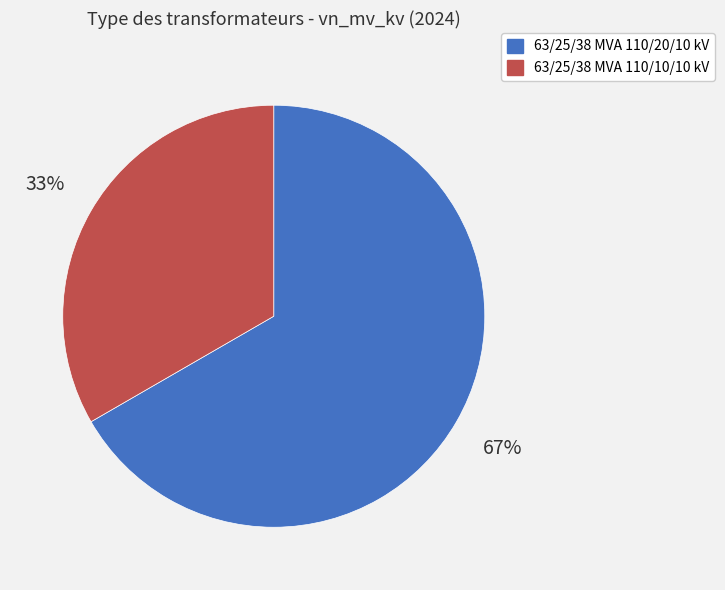

Which has a higher value, 63/25/38 MVA 110/10/10 kV or 63/25/38 MVA 110/20/10 kV?

63/25/38 MVA 110/20/10 kV